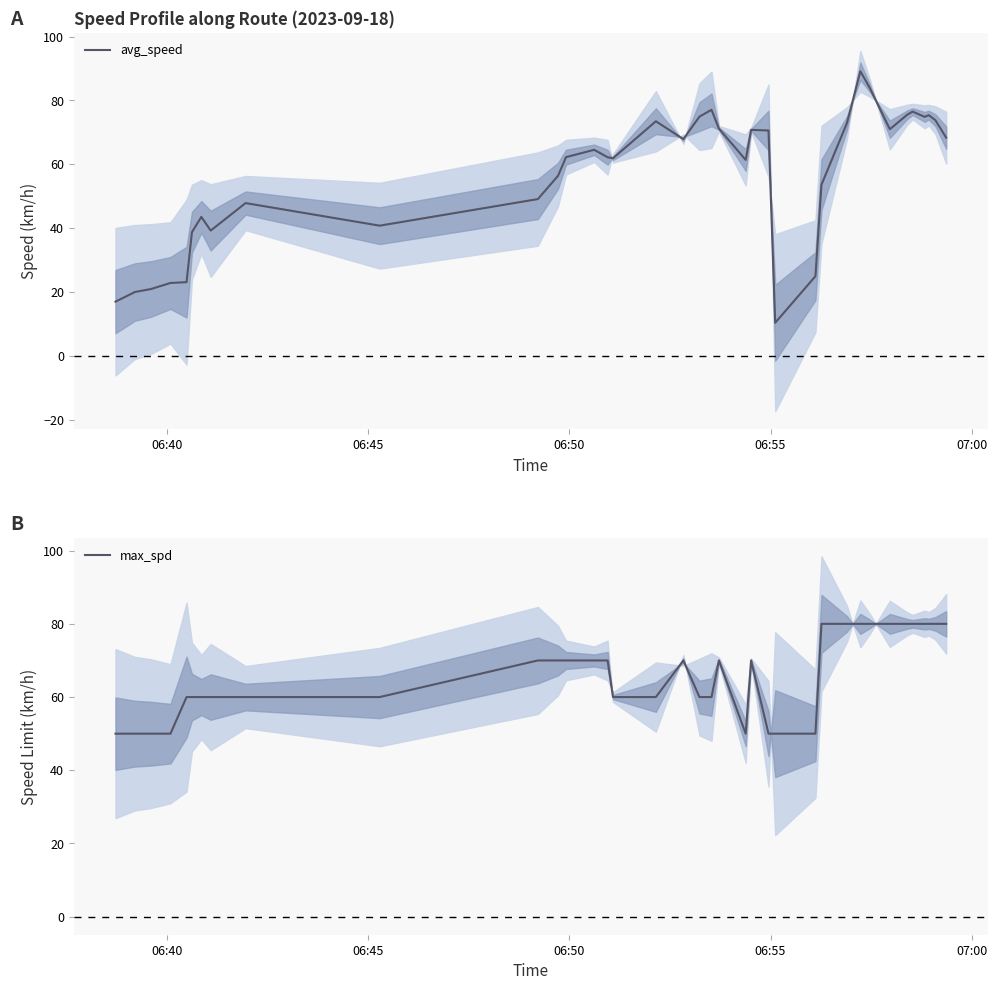

Reading right to left, extract all data points from this chart.

avg_speed: 68.4	73.8	75.4	74.9	76.5	75.6	71.0	83.9	86.9	89.1	72.9	53.6	25.0	10.4	70.6	70.8	61.4	71.2	77.1	74.9	67.9	73.5	61.9	62.2	64.6	62.3	56.4	49.1	40.8	47.9	39.3	43.6	38.8	23.1	22.9	21.0	20.0	17.0
max_spd: 80.0	80.0	80.0	80.0	80.0	80.0	80.0	80.0	80.0	80.0	80.0	80.0	50.0	50.0	50.0	70.0	50.0	70.0	60.0	60.0	70.0	60.0	60.0	70.0	70.0	70.0	70.0	70.0	60.0	60.0	60.0	60.0	60.0	60.0	50.0	50.0	50.0	50.0